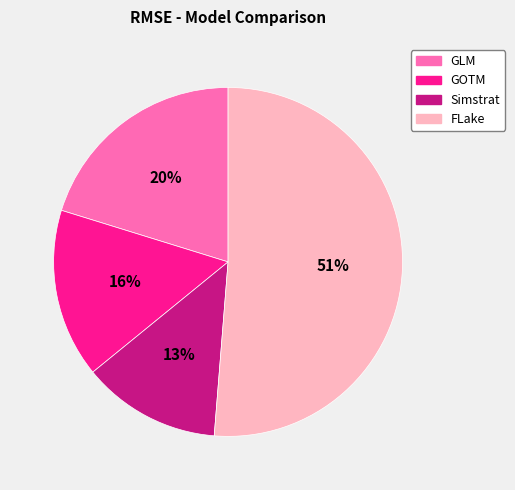

Rank the categories by value from lowest to highest.

Simstrat, GOTM, GLM, FLake